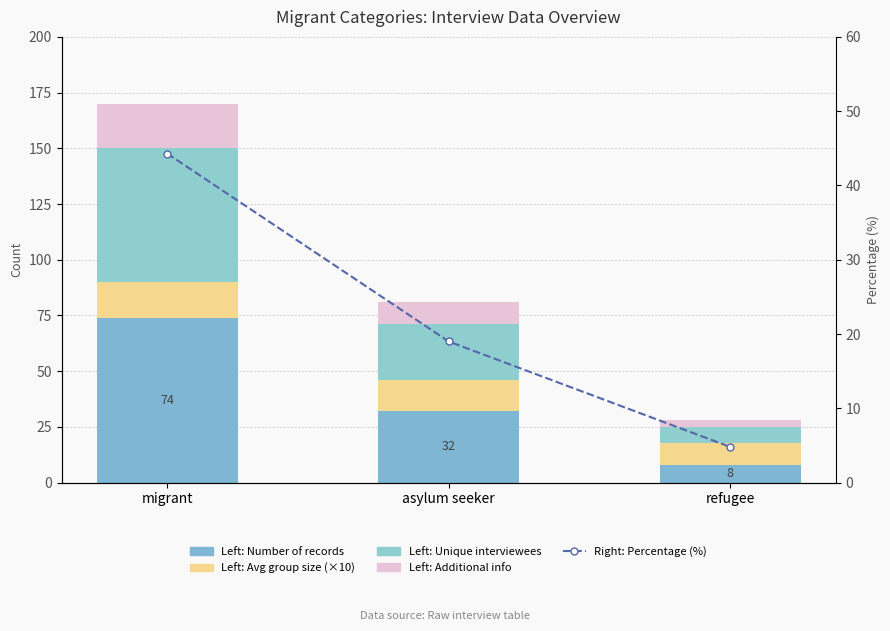

Which series changed the most between migrant and asylum seeker?

Number of records